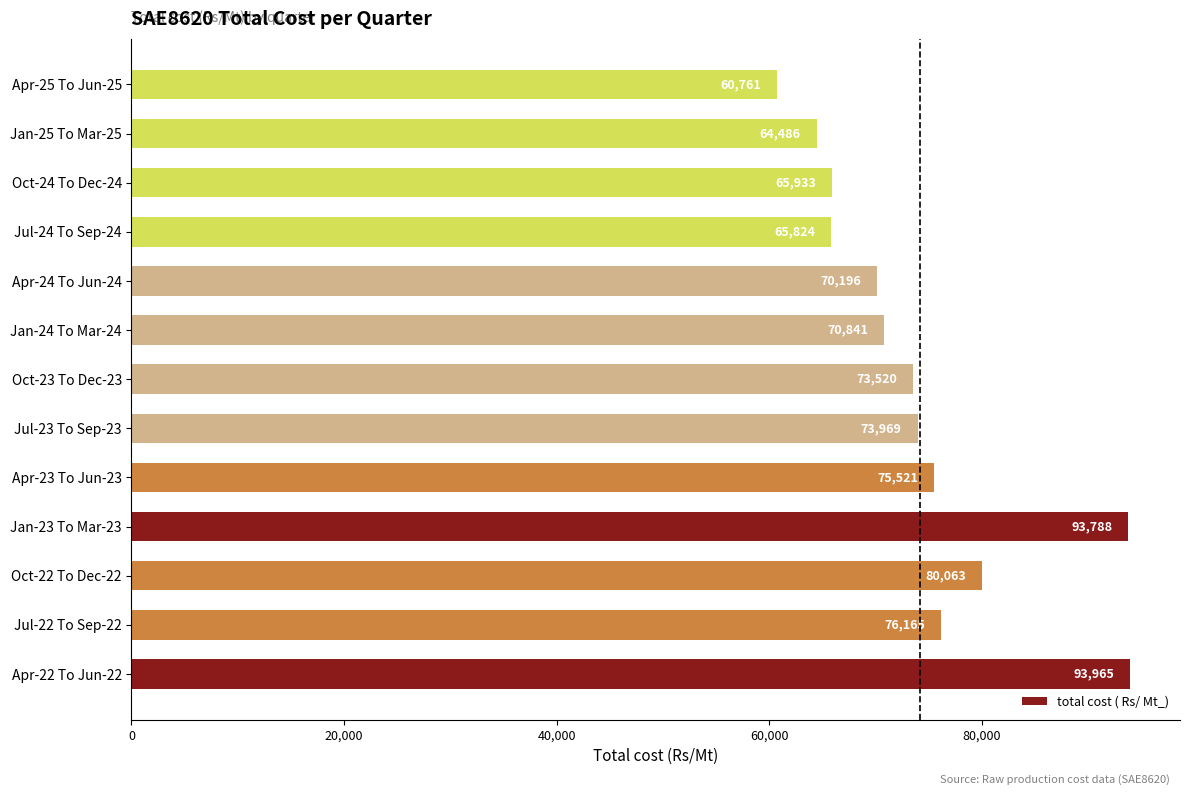

What is the average value?

74233